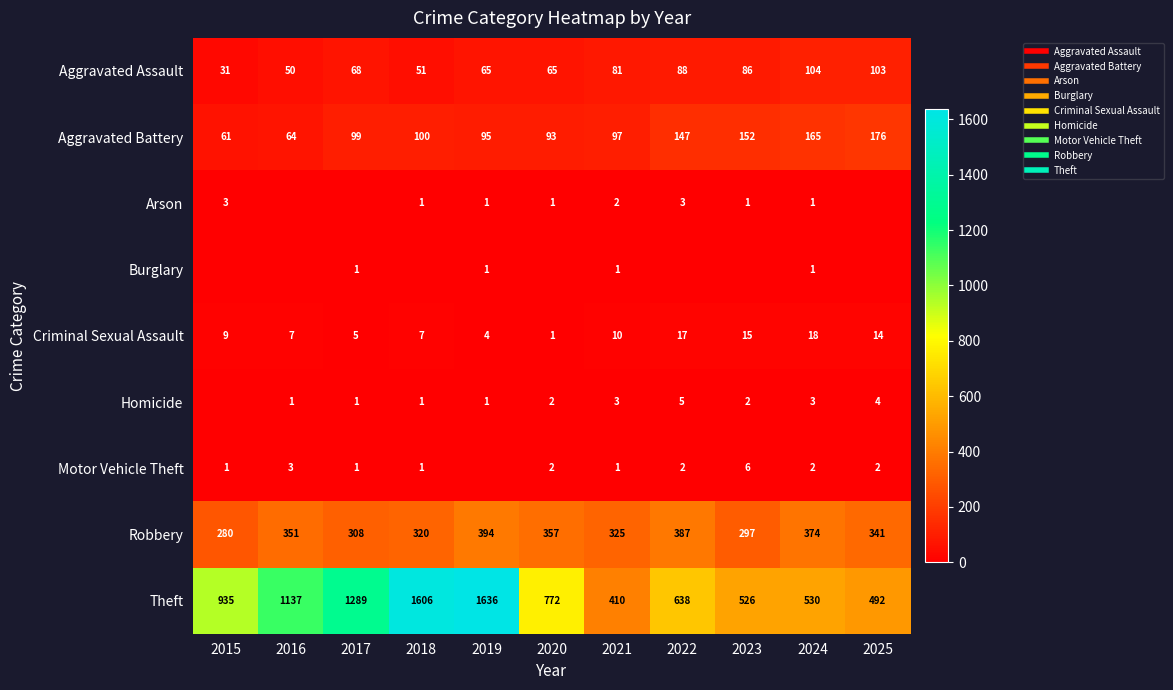

Which series has the largest total across all categories?

Theft